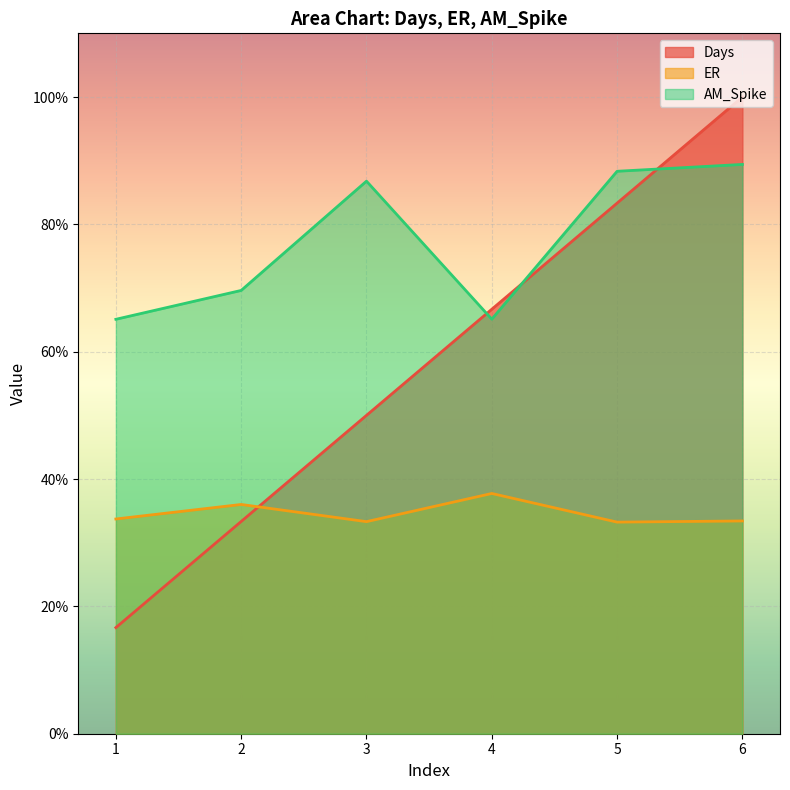

Does the chart display data point markers on the line(s)?

No